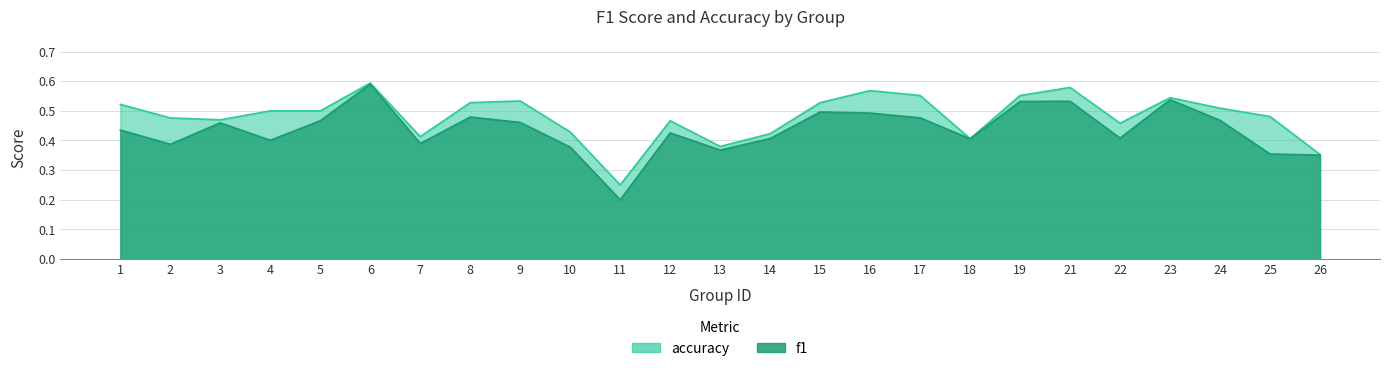

Which series changed the most between 21 and 24?

accuracy